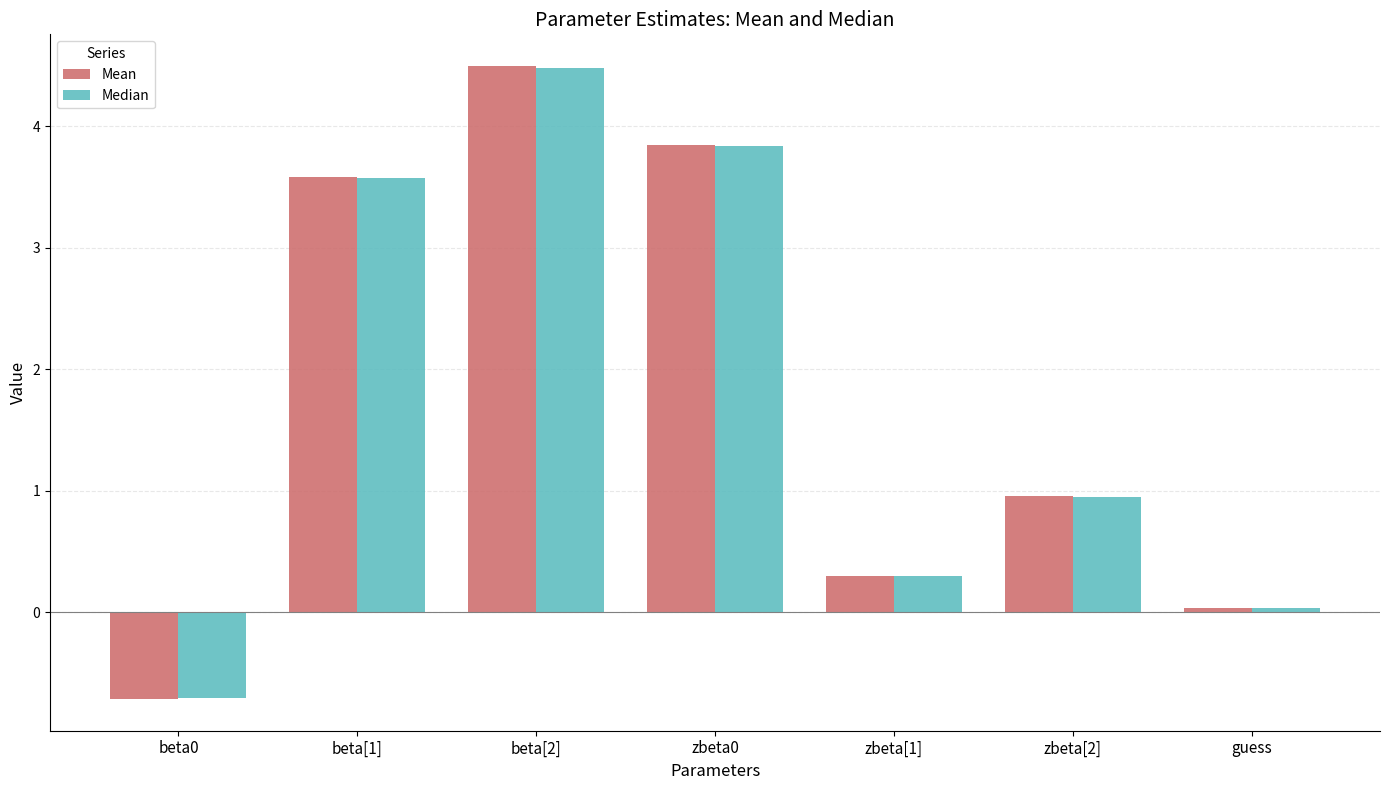

At which category is the sum across all series the highest?

beta[2]